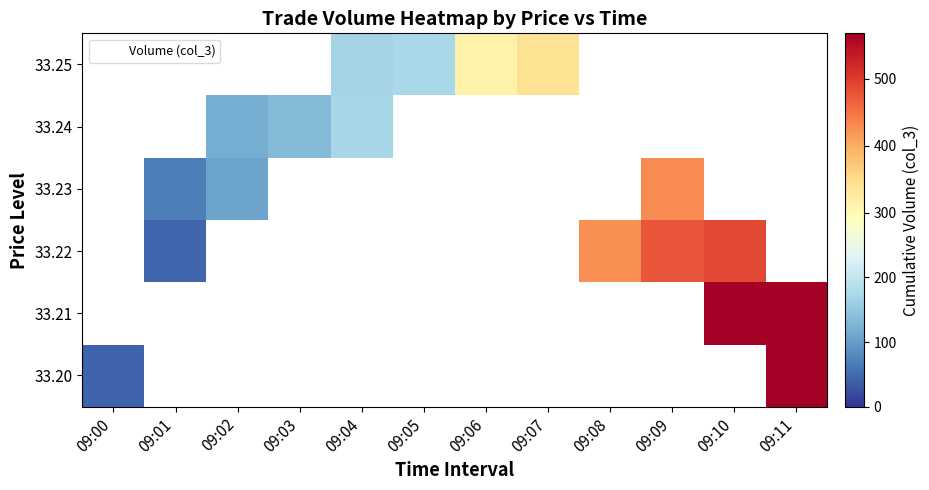

Rank the categories by 33.24 value from lowest to highest.

09:00, 09:01, 09:02, 09:03, 09:04, 09:05, 09:06, 09:07, 09:08, 09:09, 09:10, 09:11